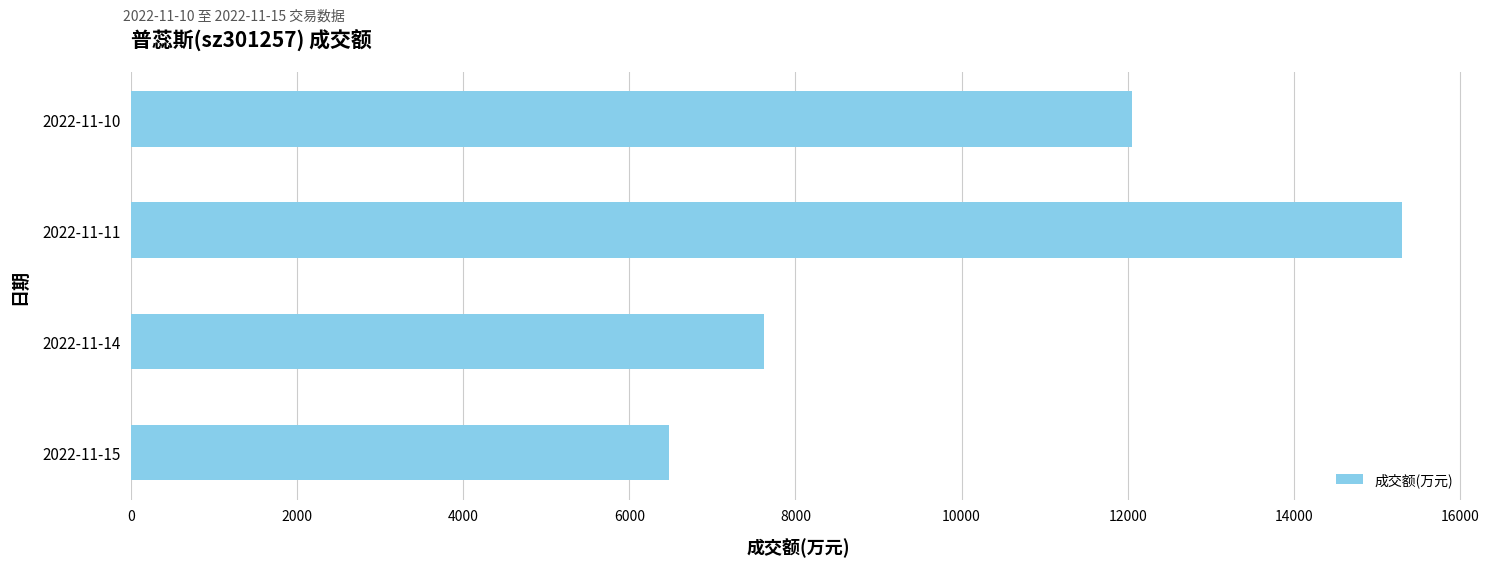

What is the average value?

10361